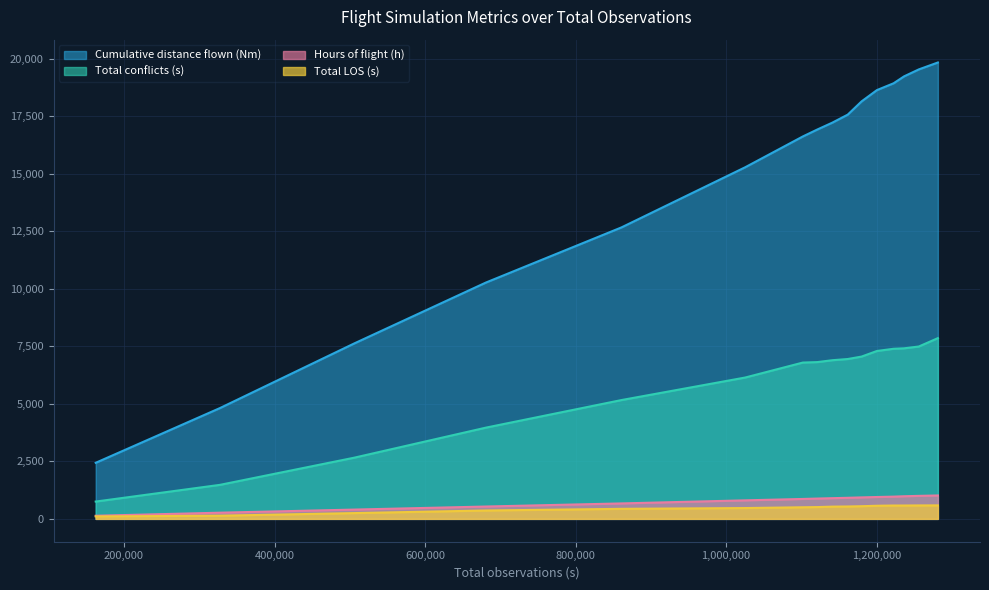

At 1161657, list the series in order from smallest to largest.

Total LOS (s), Hours of flight (h), Total conflicts (s), Cumulative distance flown (Nm)